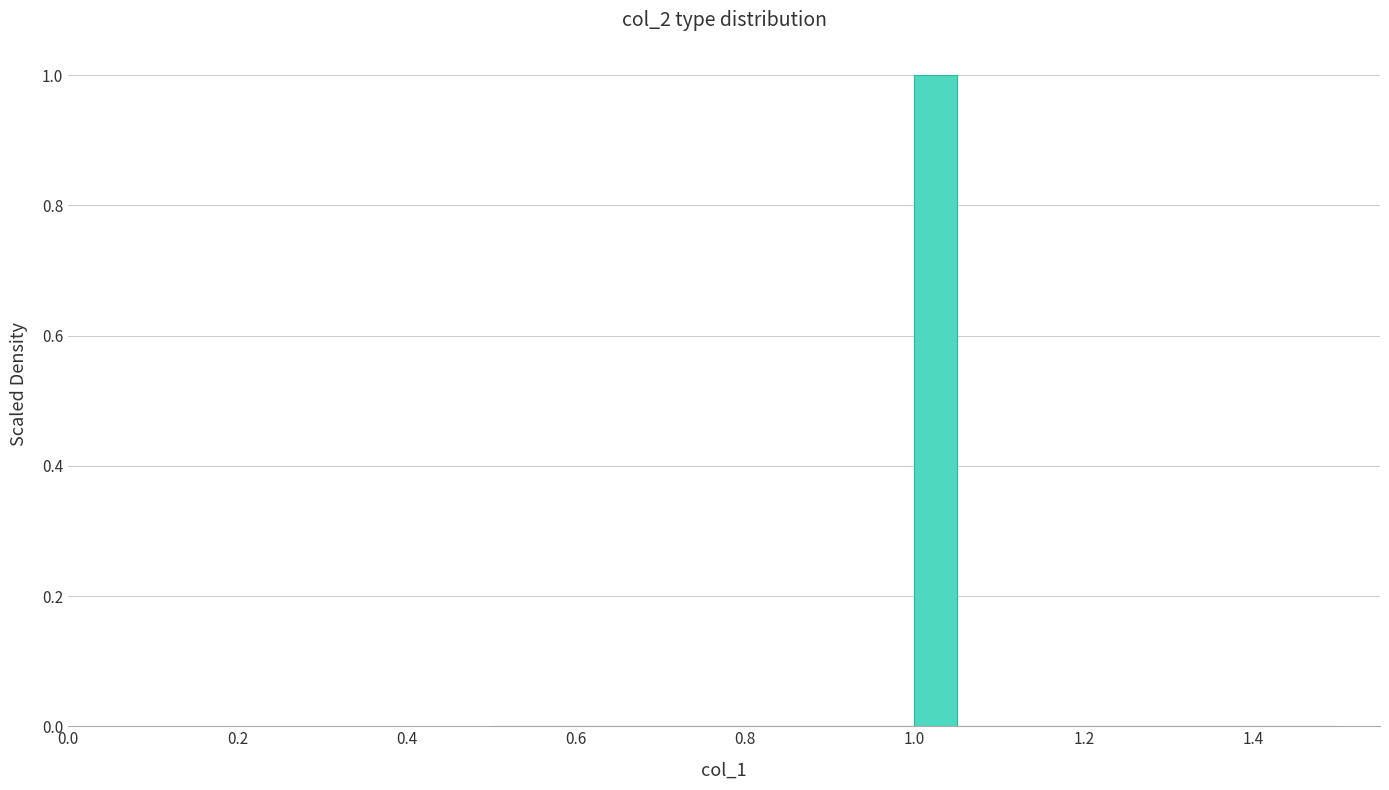

Read against the x-axis, roughly where is the centre of the tallest bar?

1.02